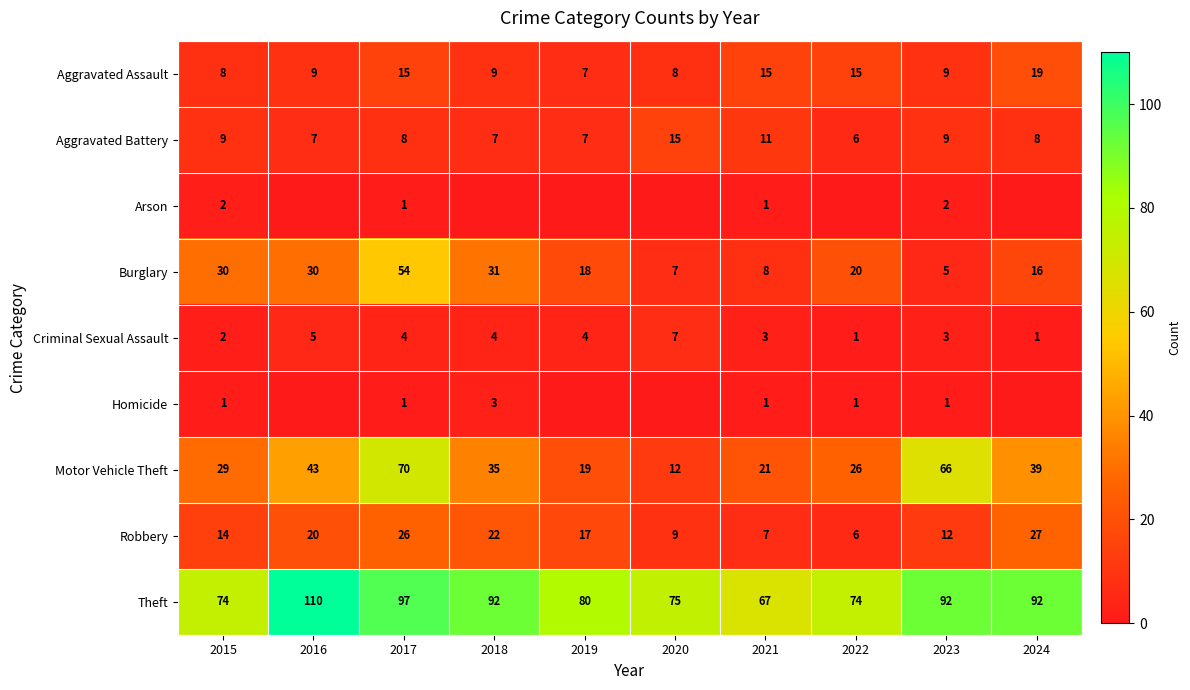

True or false: Aggravated Assault has a value of 10 at 2022.

False